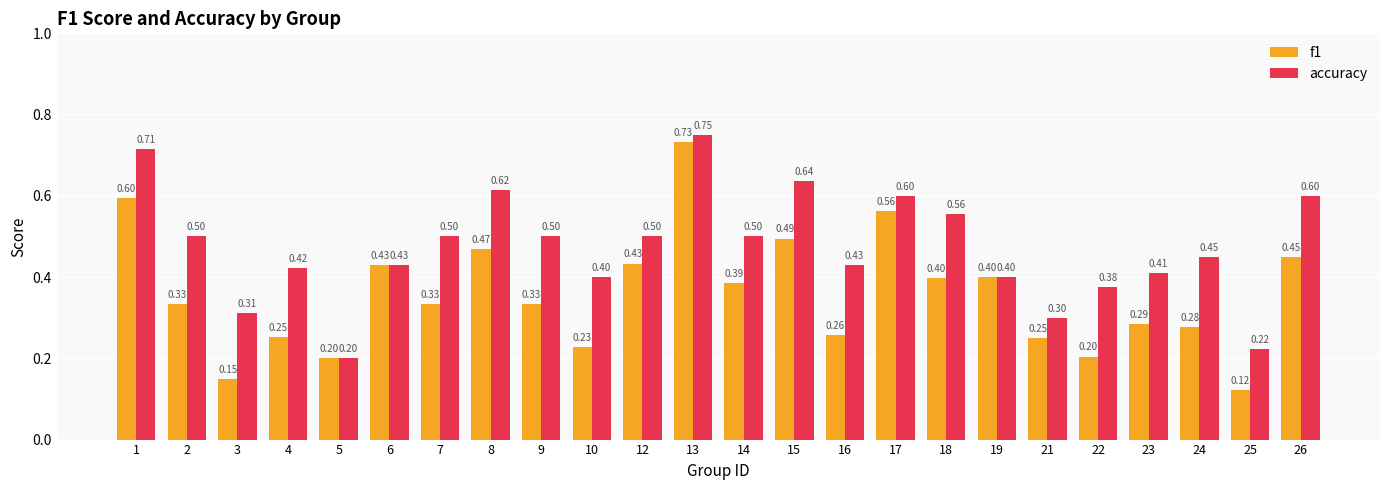

What is the value of the accuracy bar at the 3rd from the left?

0.3